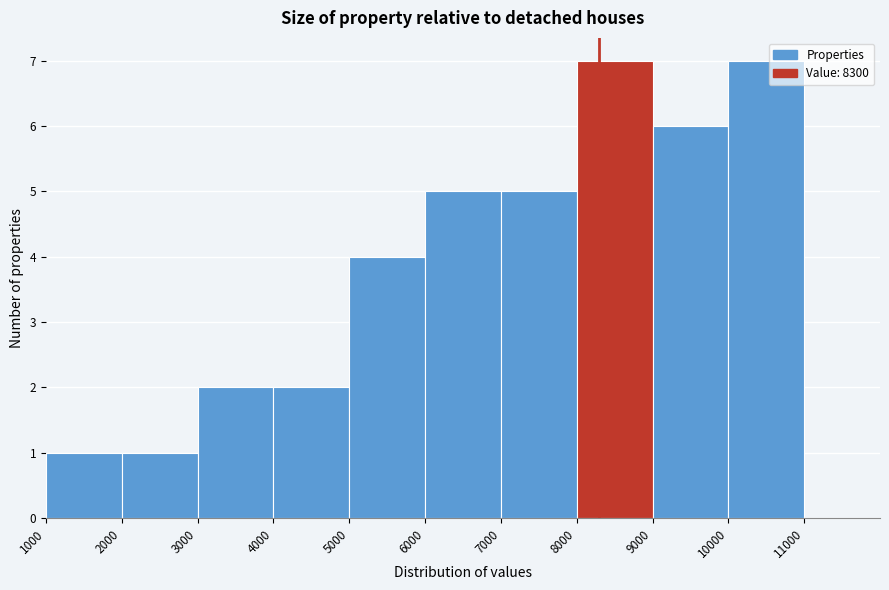

What is the height of the bar covering 6000 to 7000 on the x-axis? The values are not printed on the chart, so give them approximately, as read against the axis.

5